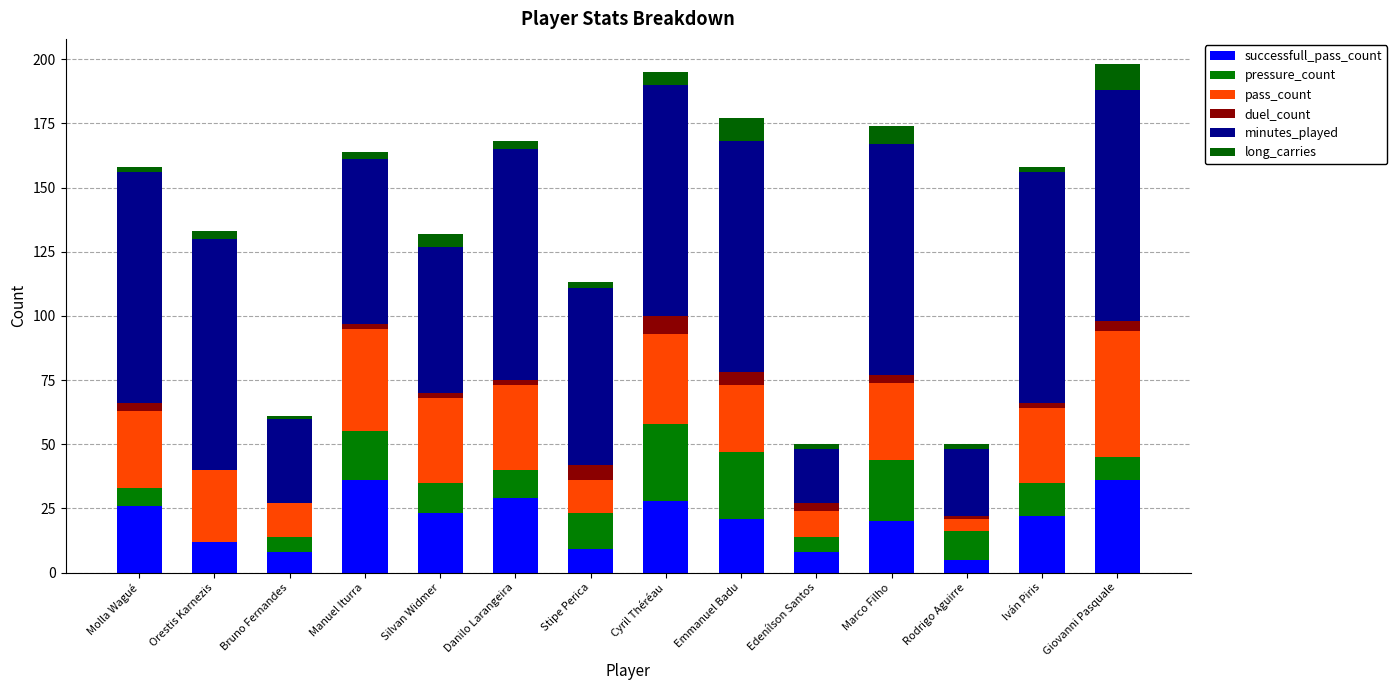

Is it true that pressure_count equals 7 at Rodrigo Aguirre?

False